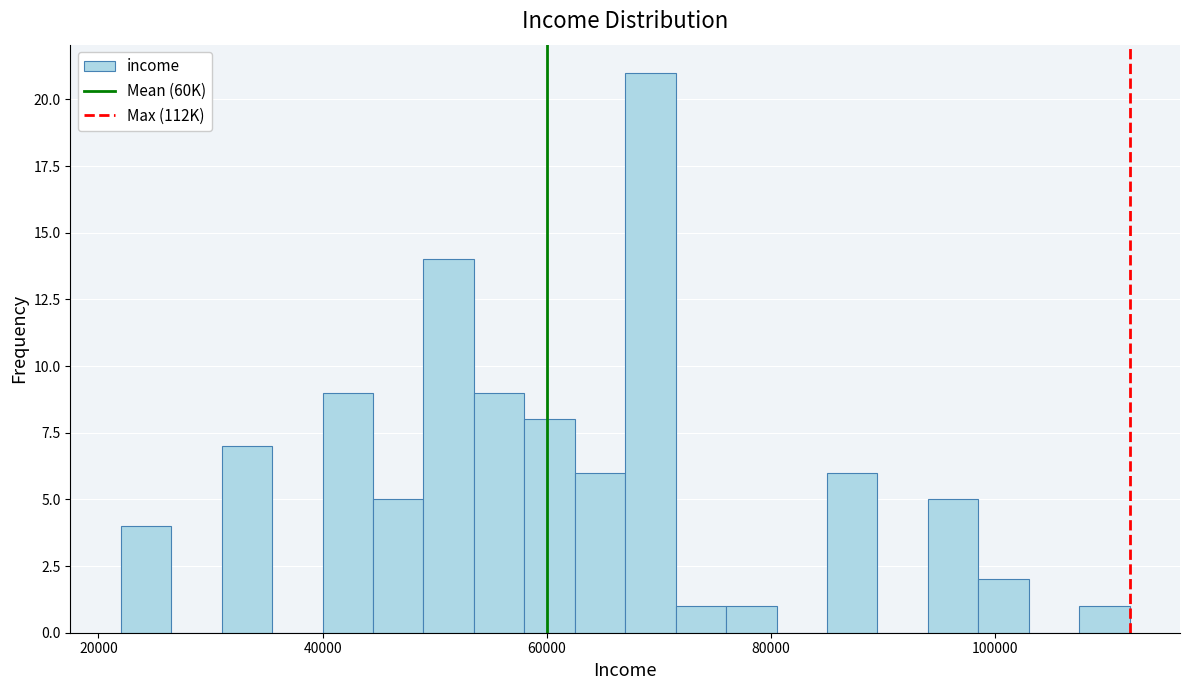

Read against the x-axis, roughly where is the centre of the tallest bar?

70000